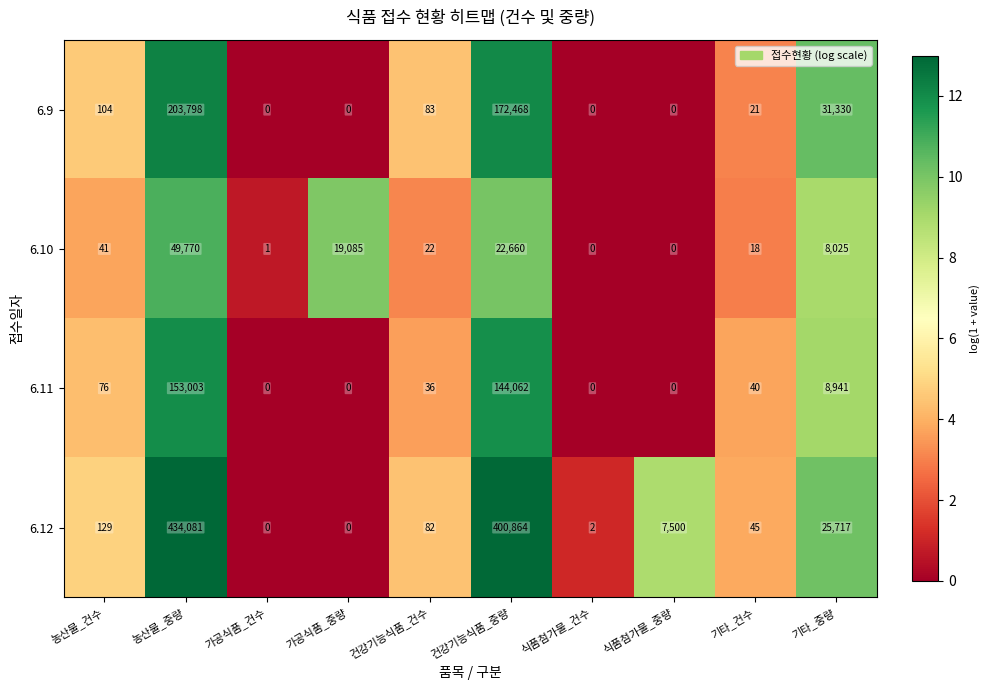

What is the difference between the 6.12 values at 건강기능식품_건수 and 가공식품_건수?

82